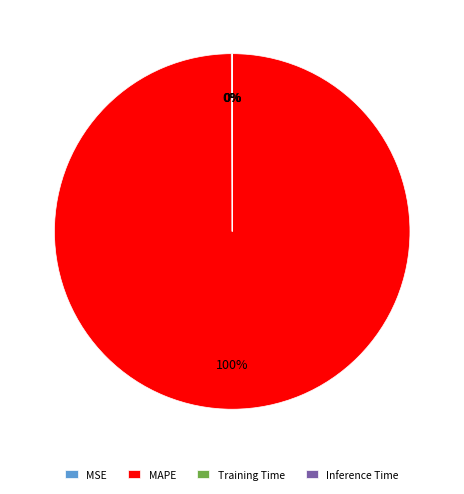

What is the largest slice in the pie chart?

MAPE